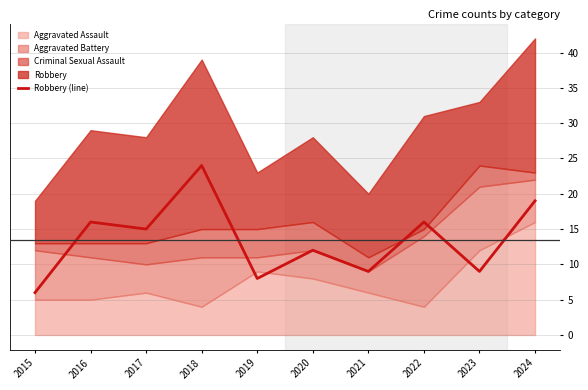

What is the greatest value displayed?

24